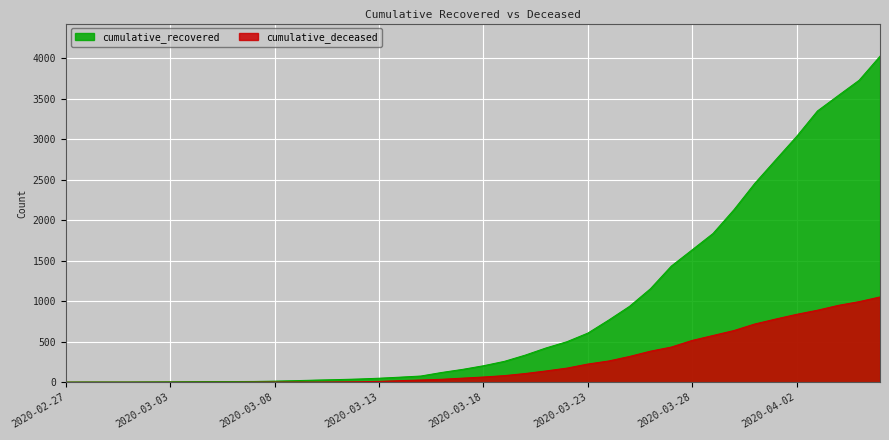

What is the approximate value of cumulative_recovered at 2020-03-19?

258